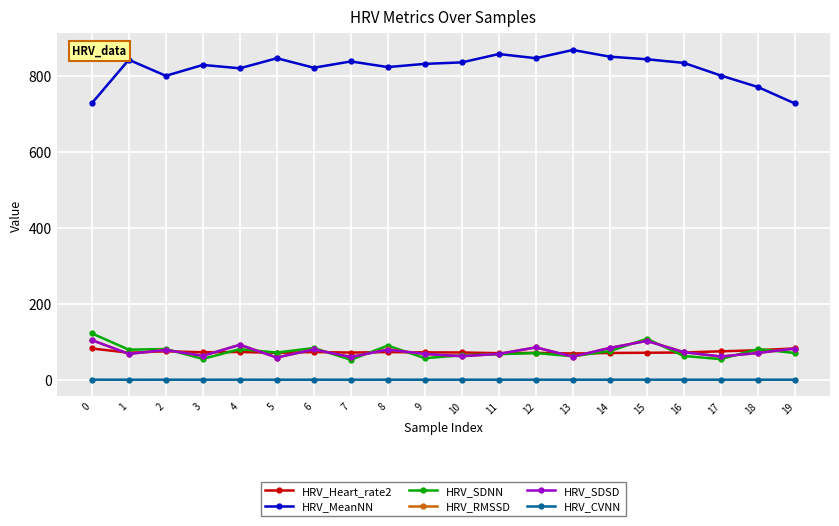

True or false: HRV_MeanNN has more than 0 interior local peaks.

True